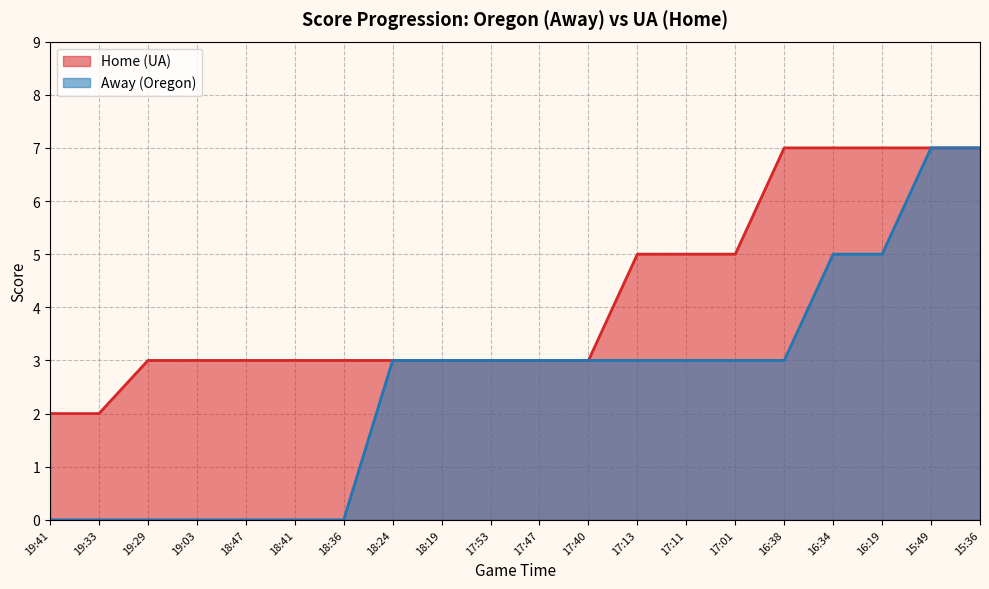

What is the value of the Away point at the 8th from the left?

3